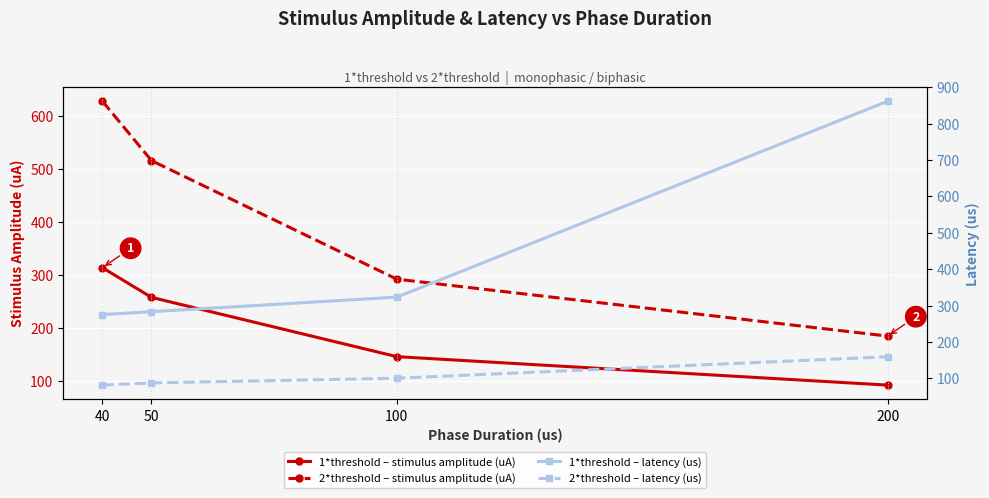

What value does the 2*threshold – latency (us) series have at 100?

100.0